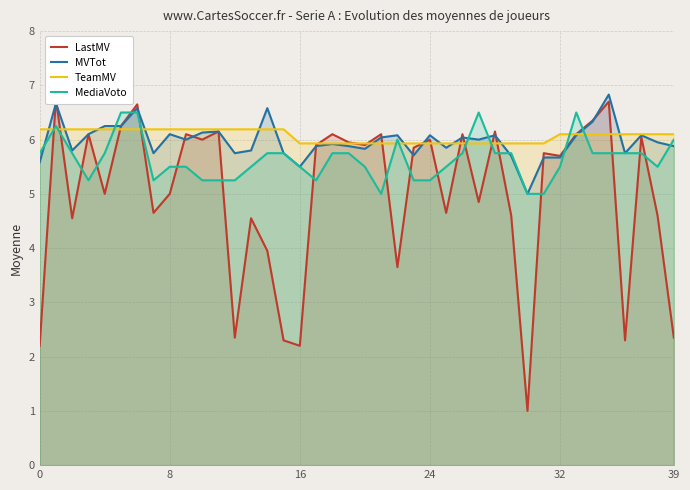

Which category has the highest value across all series?

35